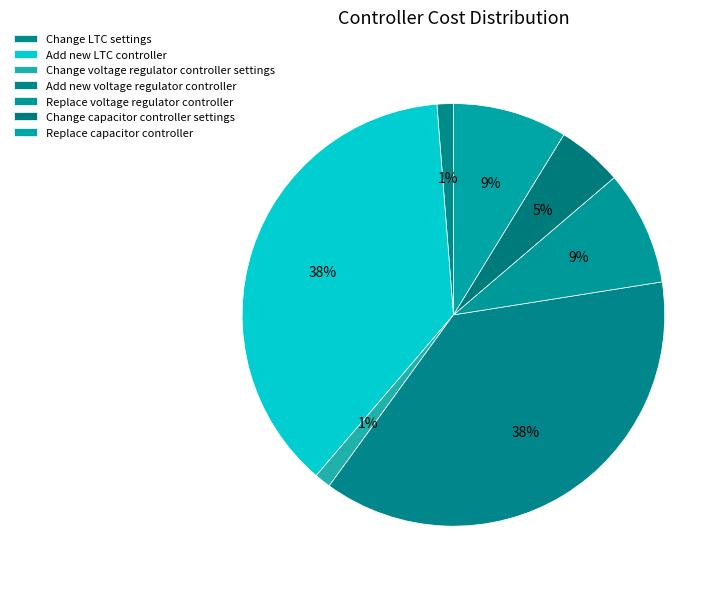

To the nearest percent, what portion does Add new voltage regulator controller represent?

38%